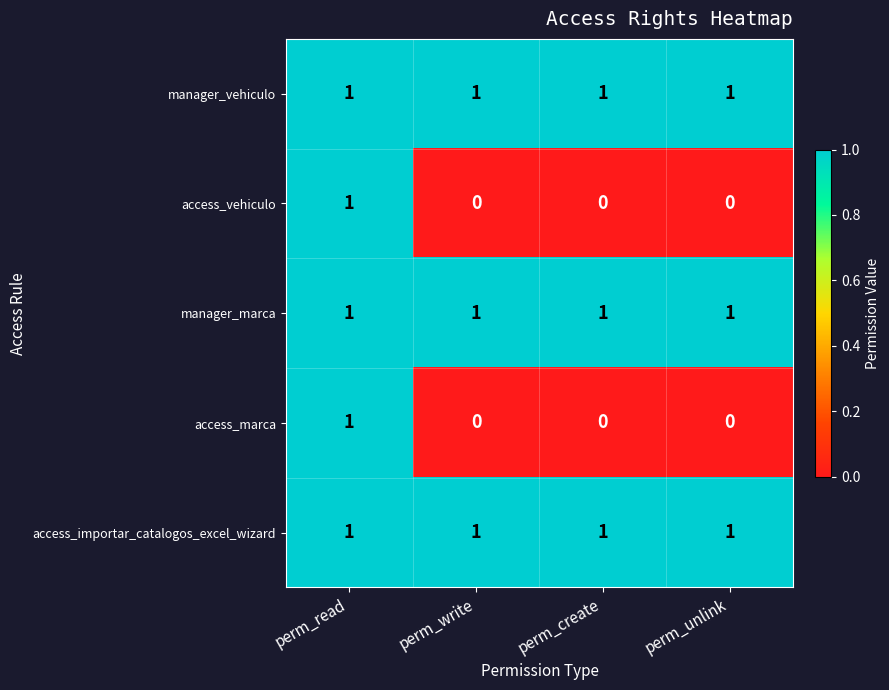

How many data points does each series have?

4